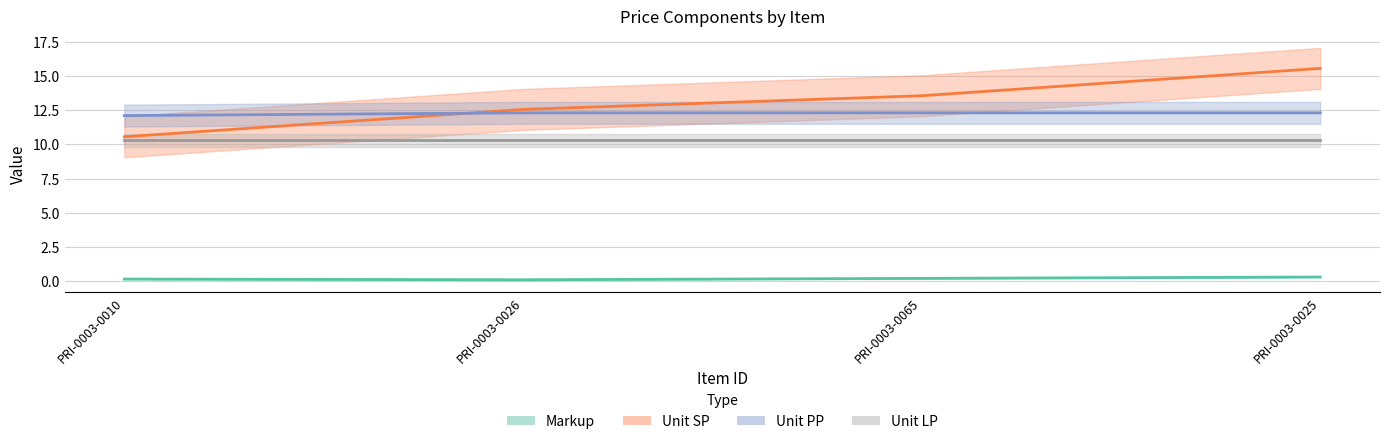

What is the greatest value displayed?

15.6